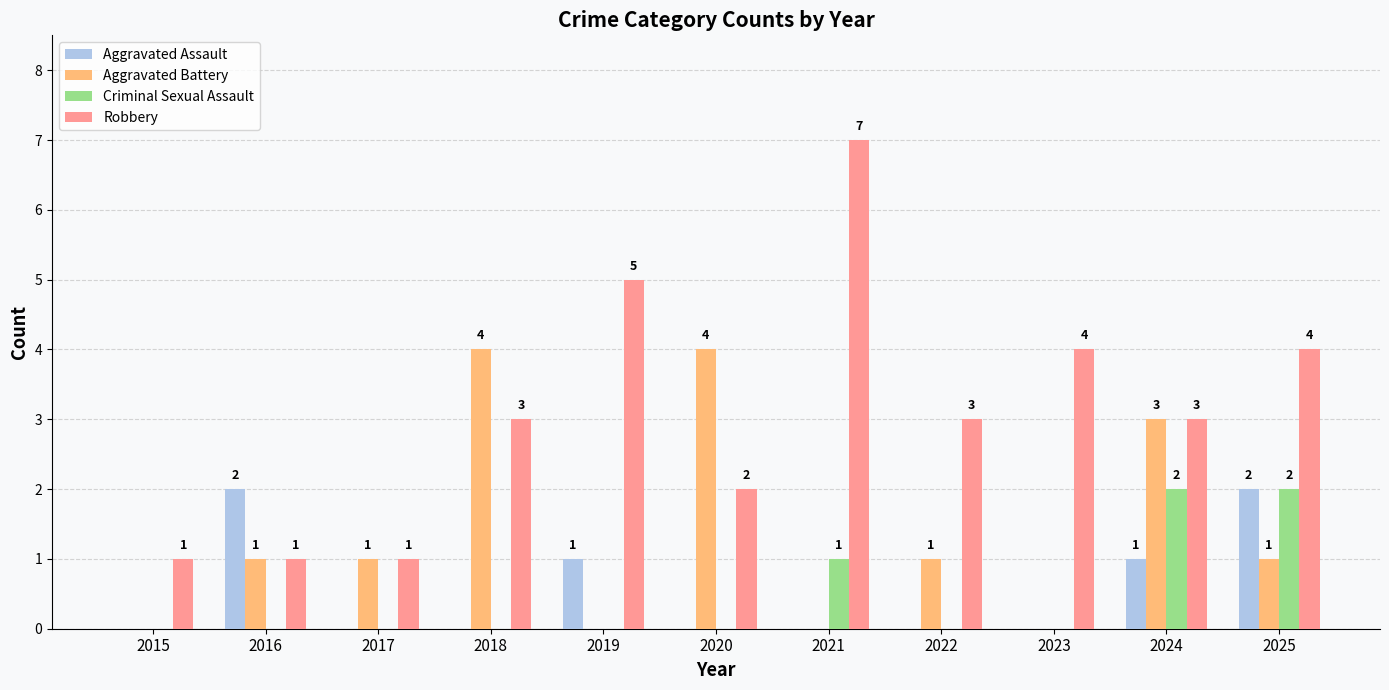

What is the total value across all series at 2016?

4